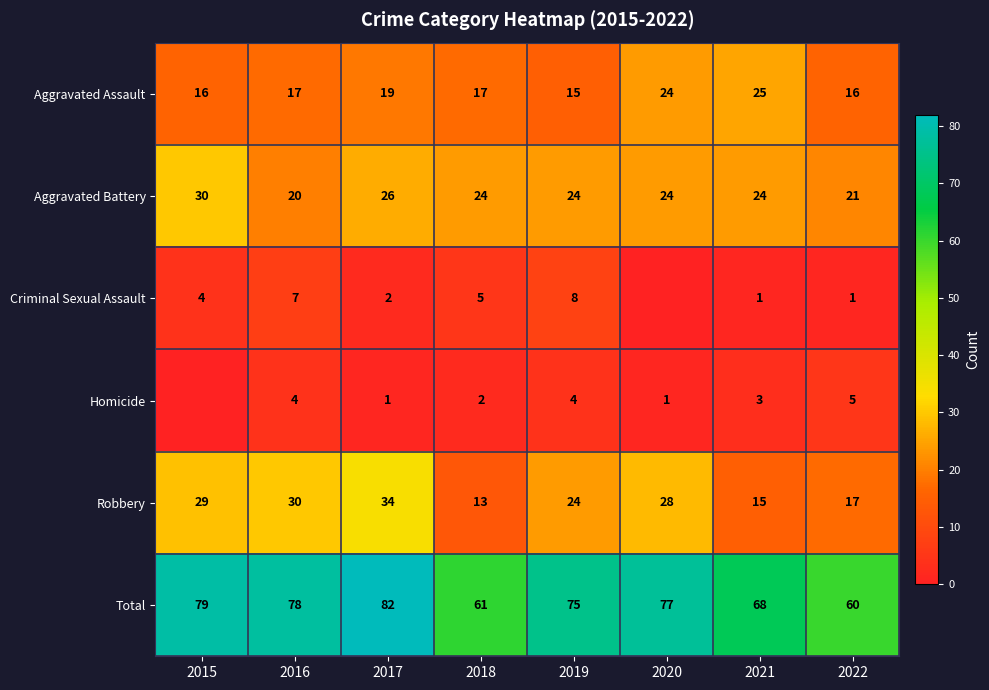

Is the value of Robbery at 2020 greater than the value of Aggravated Battery at 2015?

No